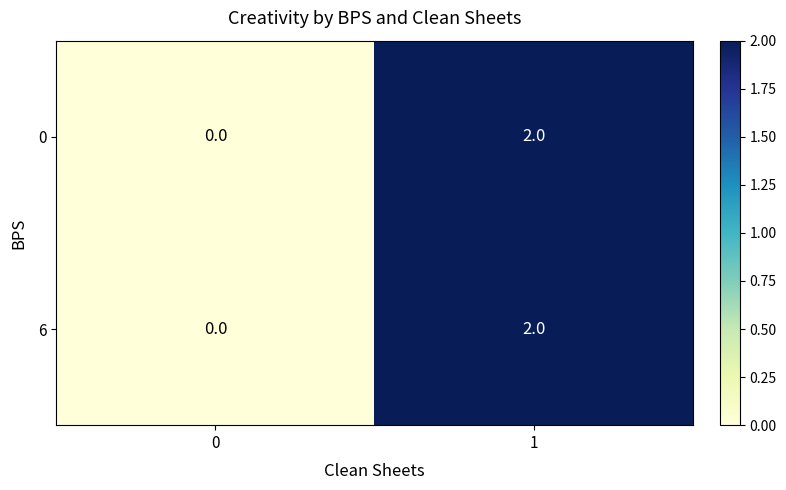

The value of 6 at 1 is 2. True or false?

True